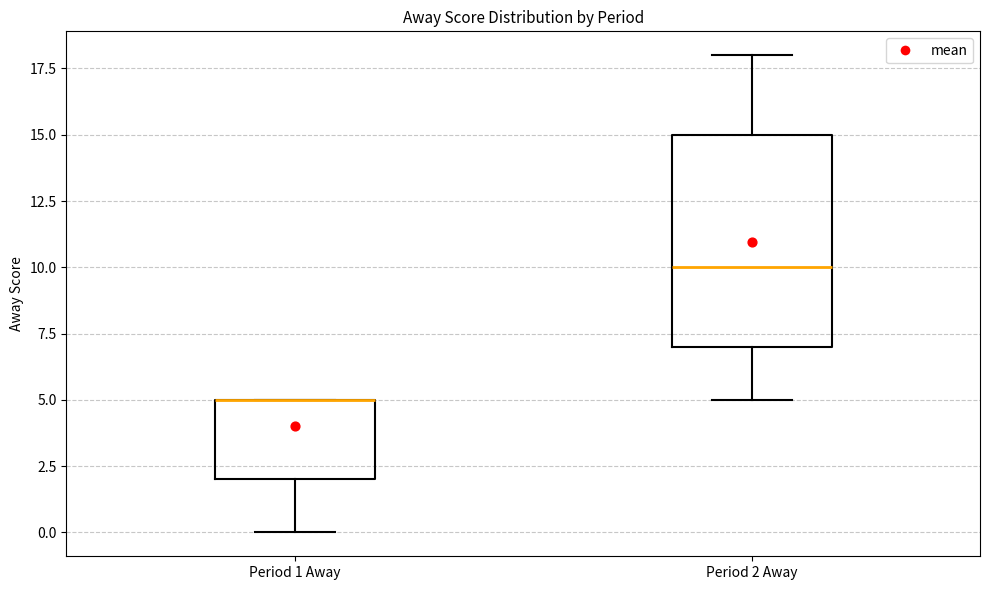

Where does the median line of the box for Period 2 Away sit on the y-axis? The values are not printed on the chart, so give them approximately, as read against the axis.

10